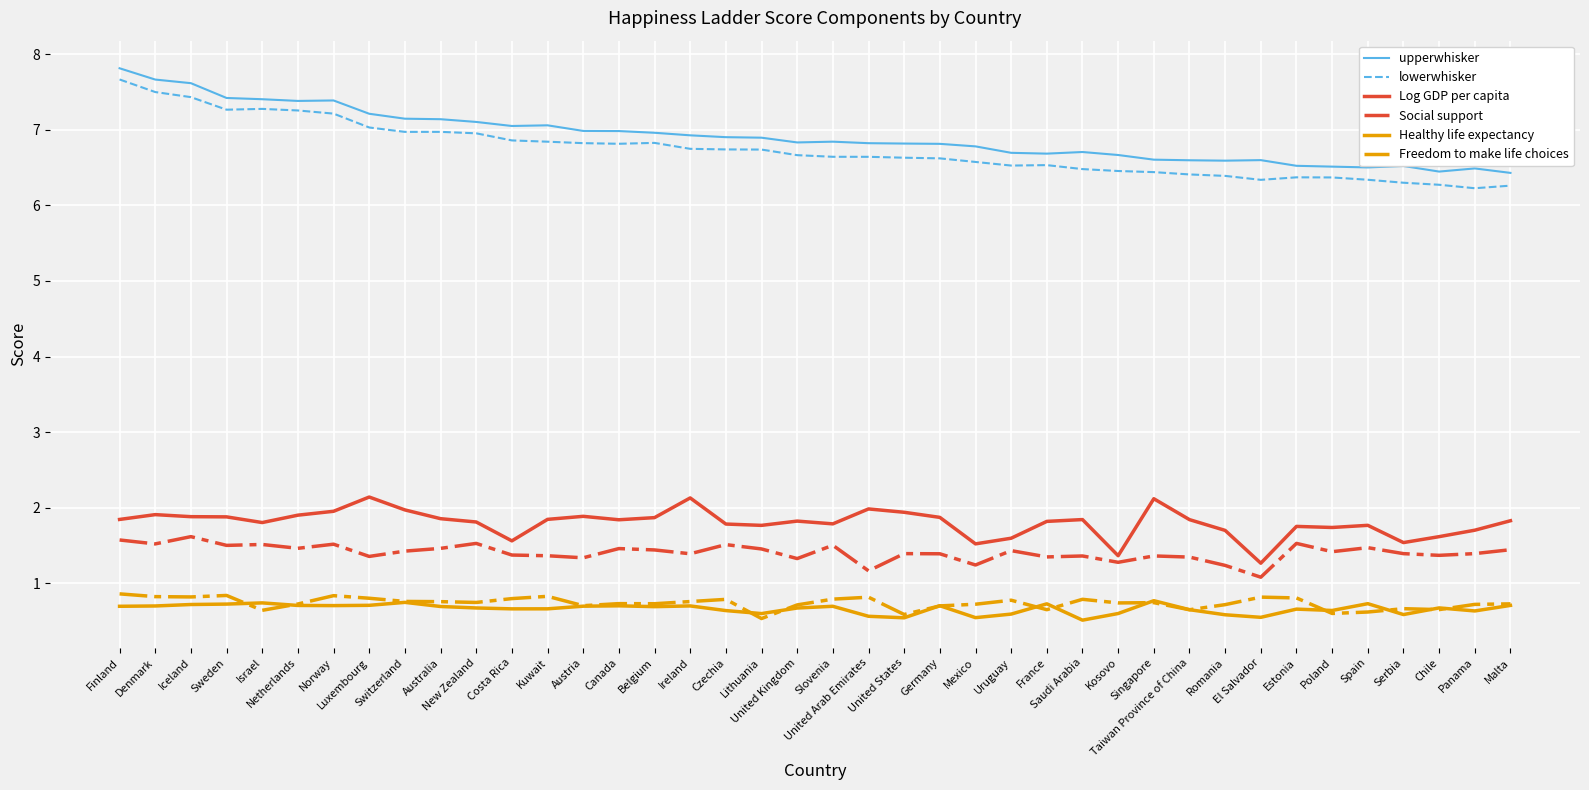

What are all the series names shown in the legend?

upperwhisker, lowerwhisker, Log GDP per capita, Social support, Healthy life expectancy, Freedom to make life choices